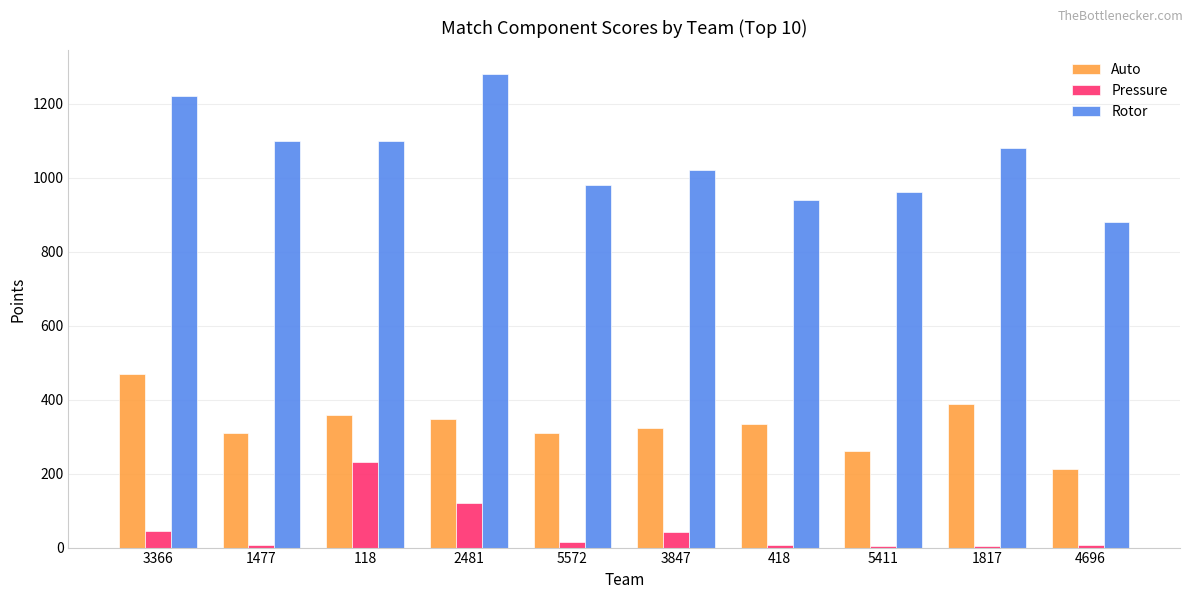

What is the total value across all series at 5411?

1225